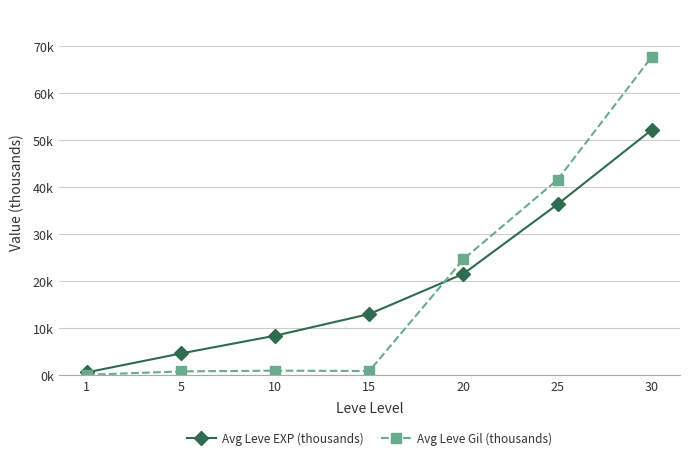

What is the sum of all Avg Leve EXP (thousands) values?

137.0